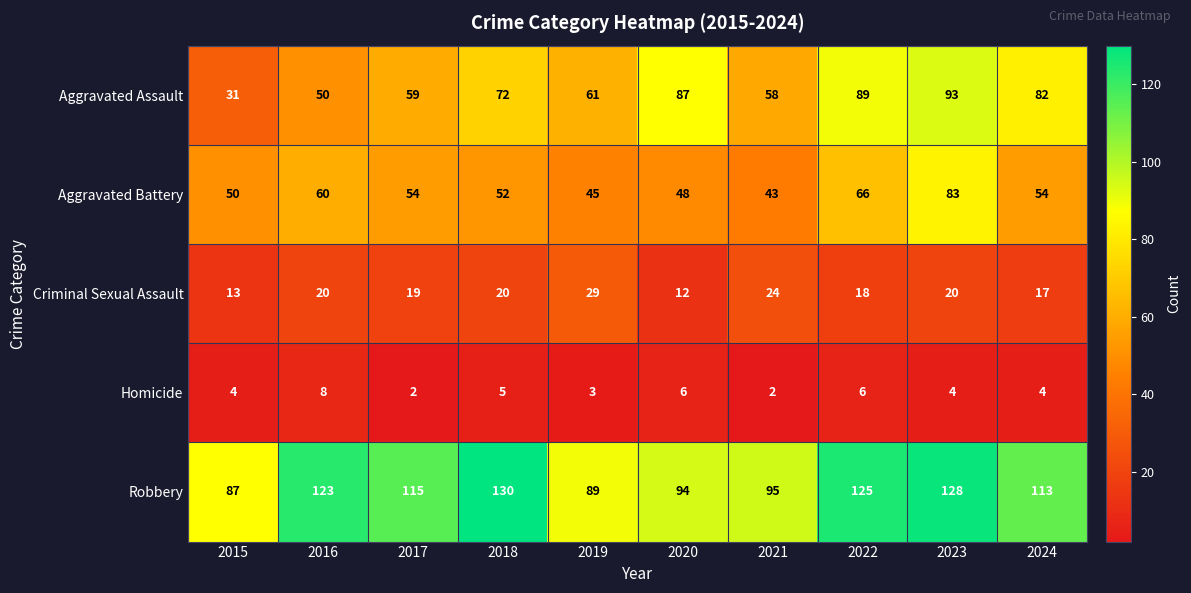

What is the difference between the highest and lowest values at 2020?

88